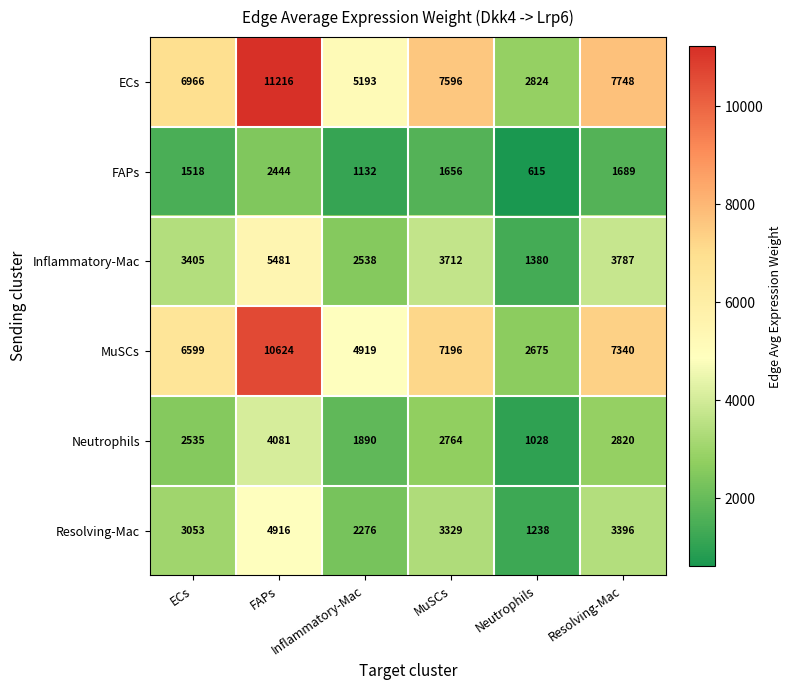

What is the maximum value shown in the chart?

11216